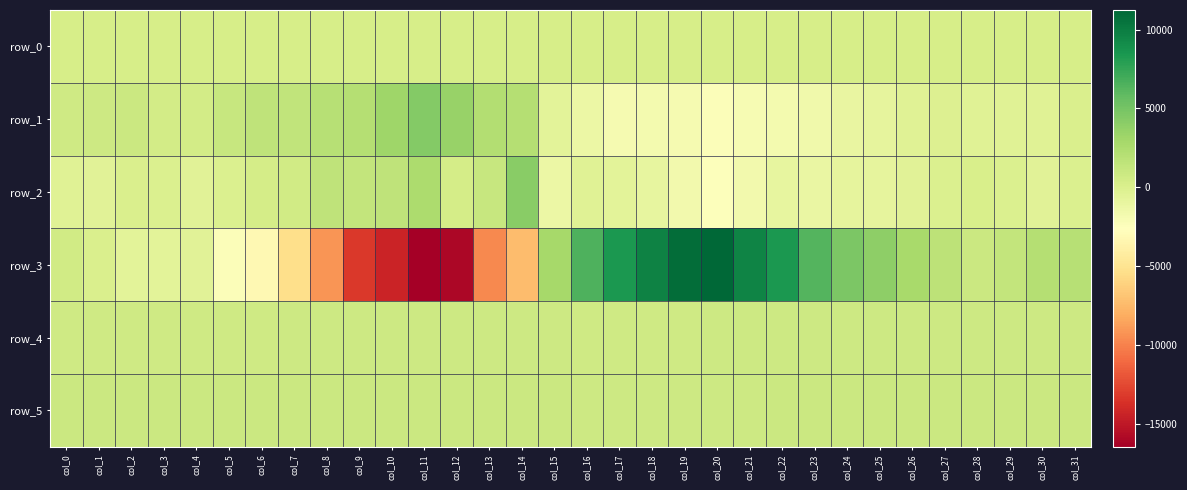

Reading left to right, extract all data points from this chart.

row_0: 237.8	237.8	237.8	237.9	237.9	238.0	238.0	238.1	238.1	238.2	238.2	238.3	238.3	238.4	238.5	238.5	238.6	238.6	238.7	238.7	238.8	238.8	238.9	238.9	239.0	239.0	239.1	239.1	239.2	239.2	239.3	239.3
row_1: 715.0	787.0	876.0	518.0	424.0	1126.0	1526.0	1492.0	1939.0	2086.0	3217.0	4394.0	3507.0	2226.0	2057.0	-621.0	-1288.0	-1955.0	-1778.0	-1926.0	-2294.0	-2043.0	-1756.0	-1536.0	-1043.0	-781.0	-369.0	-225.0	-337.0	-420.0	-417.0	75.0
row_2: -372.0	-507.0	84.0	-117.0	-451.0	-92.0	401.0	614.0	1528.0	1317.0	1517.0	2527.0	384.0	1166.0	4201.0	-1232.0	-390.0	-642.0	-966.0	-1666.0	-2425.0	-1692.0	-881.0	-1146.0	-797.0	-822.0	-505.0	-18.0	153.0	-82.0	-476.0	-118.0
row_3: 553.0	91.0	-634.0	-636.0	-508.0	-2358.0	-3230.0	-5333.0	-9173.0	-13274.0	-14376.0	-16454.0	-15970.0	-9680.0	-7332.0	2879.0	6514.0	8420.0	9671.0	10877.0	11239.0	9531.0	8350.0	6287.0	4700.0	3921.0	2701.0	1688.0	943.0	1288.0	2080.0	1989.0
row_4: 744.0	744.0	745.0	741.0	741.0	736.0	743.0	749.0	756.0	763.0	765.0	774.0	793.0	808.0	812.0	800.0	731.0	715.0	719.0	733.0	776.0	809.0	824.0	822.0	807.0	794.0	785.0	778.0	777.0	774.0	770.0	769.0
row_5: 860.0	861.0	862.0	866.0	859.0	860.0	865.0	867.0	870.0	873.0	880.0	880.0	891.0	886.0	875.0	856.0	816.0	815.0	818.0	824.0	828.0	840.0	863.0	867.0	881.0	879.0	876.0	878.0	883.0	880.0	875.0	873.0